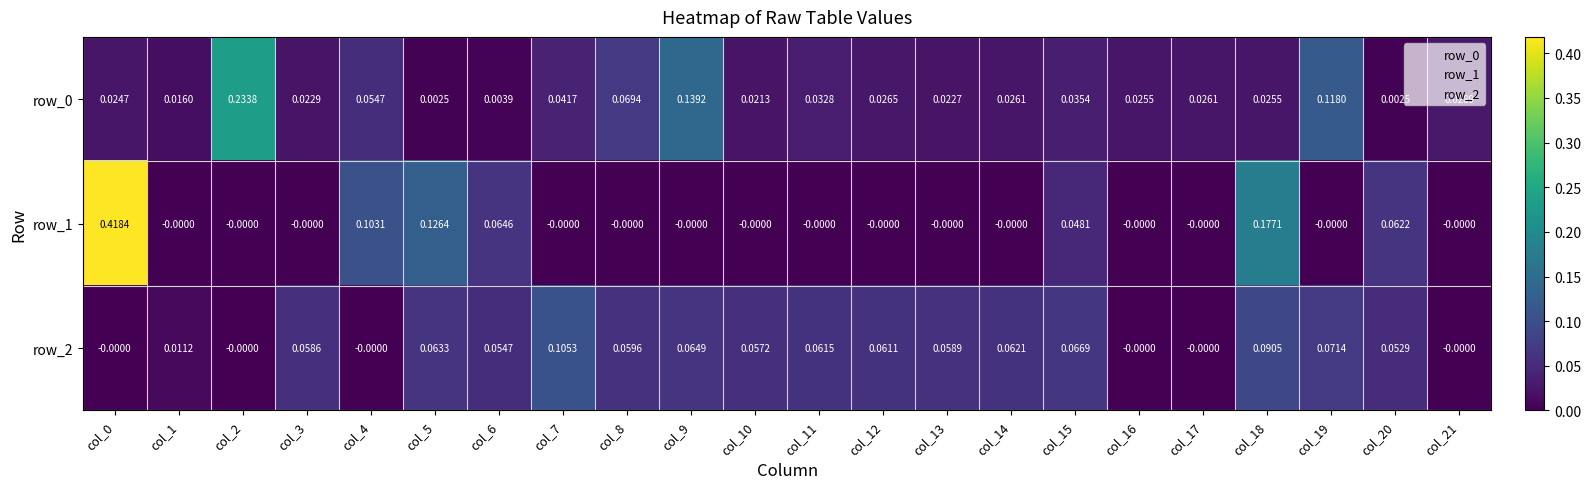

The value of row_1 at col_14 is -0.0. True or false?

True